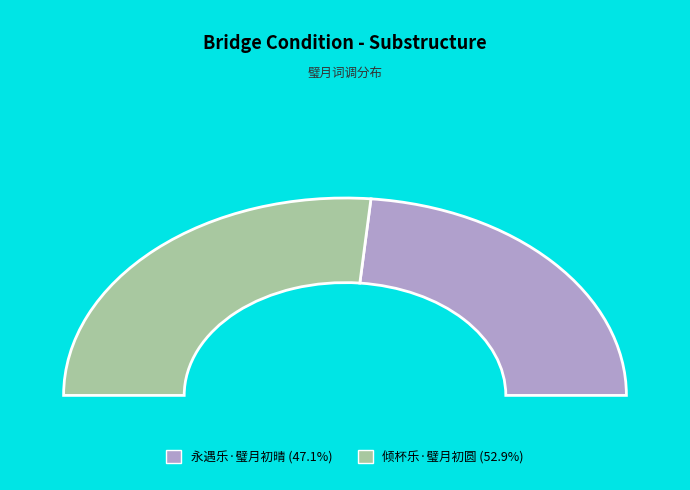

The 倾杯乐·璧月初圆 slice represents 53% of the pie. True or false?

True